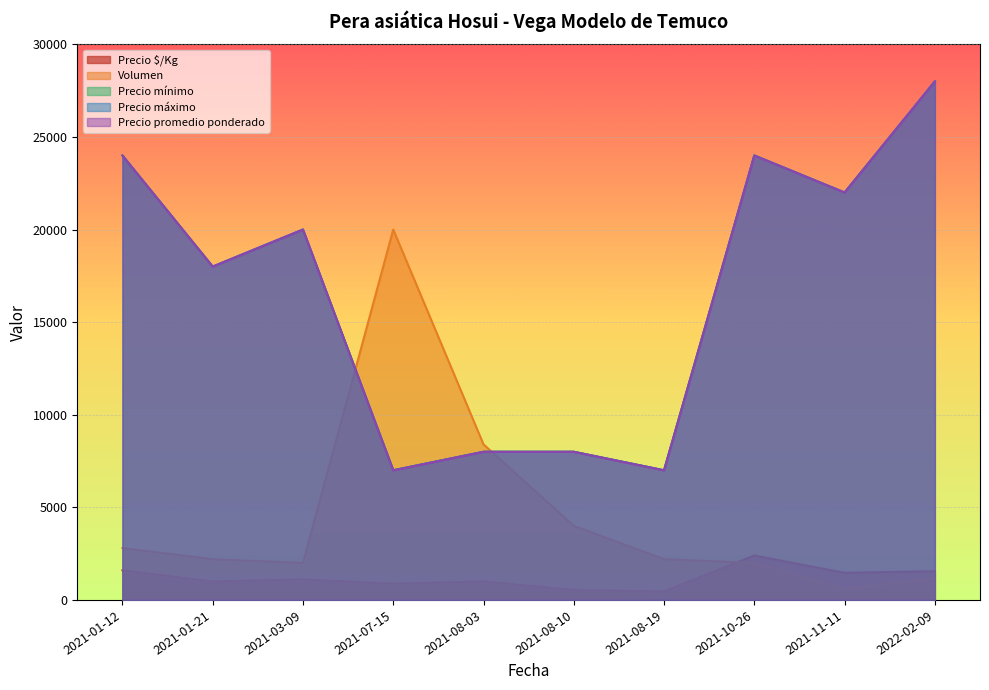

Rank the series at 2021-08-03 from lowest to highest value.

Precio $/Kg, Precio mínimo, Precio máximo, Precio promedio ponderado, Volumen